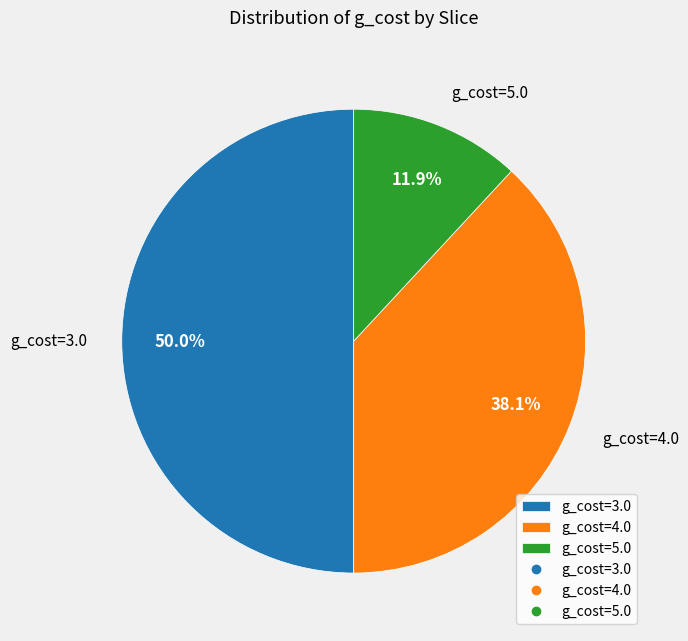

What is the largest slice in the pie chart?

g_cost=3.0